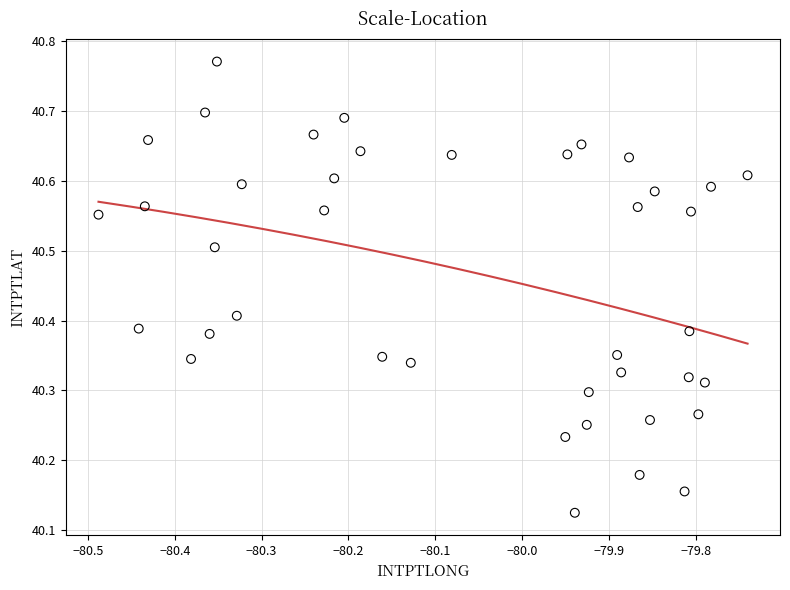

What is the range of X values (max minus min)?

0.7